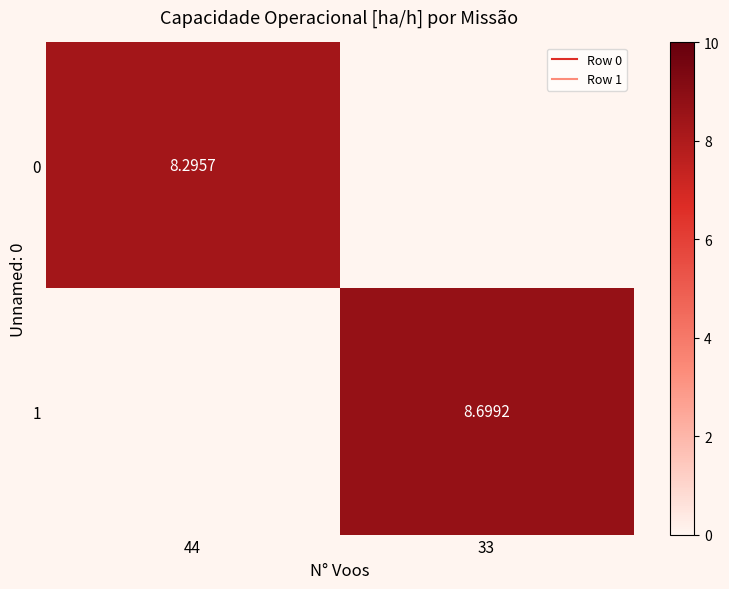

What is the average value of the 0 series?

4.1